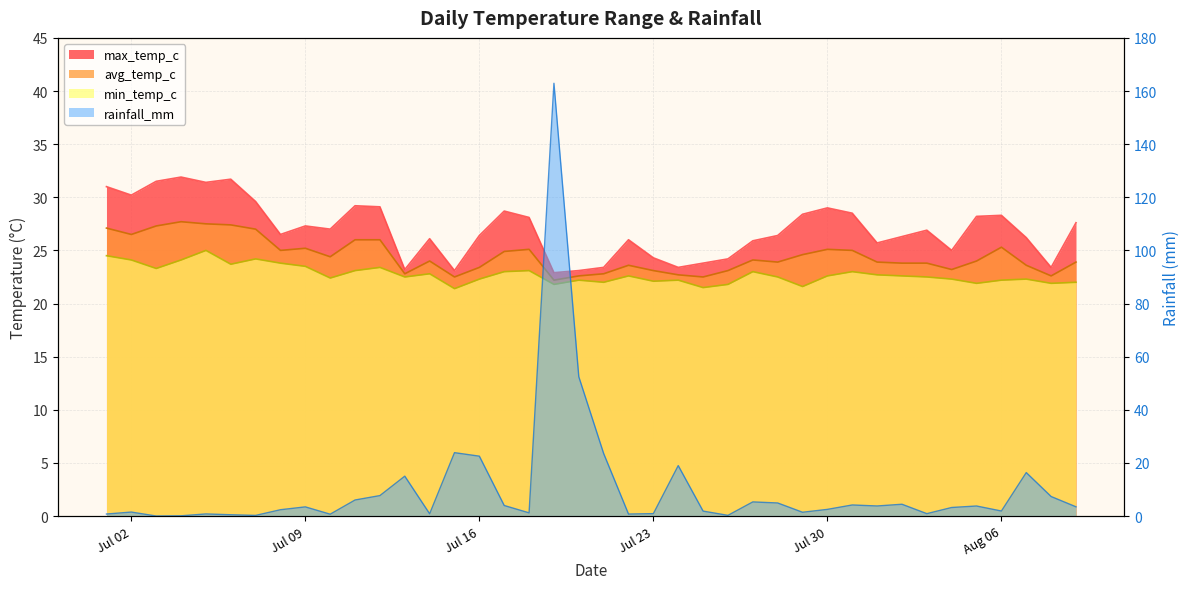

Reading left to right, what are all the values shown in this chart?

min_temp_c: 24.5	24.1	23.3	24.1	25.0	23.7	24.2	23.8	23.5	22.4	23.1	23.4	22.5	22.8	21.4	22.3	23.0	23.1	21.8	22.2	22.0	22.6	22.1	22.2	21.5	21.8	23.0	22.5	21.6	22.6	23.0	22.7	22.6	22.5	22.3	21.9	22.2	22.3	21.9	22.0
avg_temp_c: 27.1	26.5	27.3	27.7	27.5	27.4	27.0	25.0	25.2	24.4	26.0	26.0	22.8	24.0	22.5	23.4	24.9	25.1	22.2	22.6	22.8	23.6	23.1	22.7	22.5	23.1	24.1	23.9	24.6	25.1	25.0	23.9	23.8	23.8	23.2	24.0	25.3	23.6	22.6	23.9
max_temp_c: 31.0	30.2	31.5	31.9	31.4	31.7	29.6	26.5	27.3	27.0	29.2	29.1	23.2	26.1	23.1	26.4	28.7	28.1	22.9	23.1	23.4	26.0	24.3	23.4	23.8	24.2	25.9	26.4	28.4	29.0	28.5	25.7	26.3	26.9	25.0	28.2	28.3	26.2	23.4	27.6
rainfall_mm: 0.8	1.5	0.0	0.1	0.8	0.5	0.2	2.4	3.4	0.7	6.0	7.7	15.0	0.8	23.9	22.5	4.0	1.2	162.9	52.4	23.5	0.7	0.9	19.0	1.9	0.2	5.3	4.9	1.4	2.5	4.2	3.8	4.4	0.9	3.2	3.8	1.9	16.4	7.3	3.5